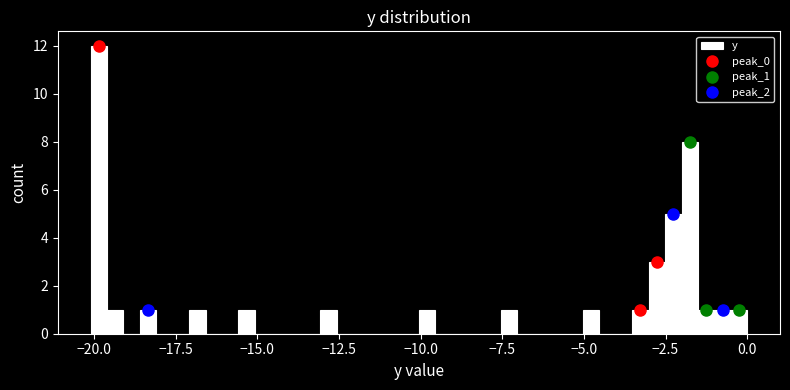

Read against the x-axis, roughly where is the centre of the tallest bar?

-20.0